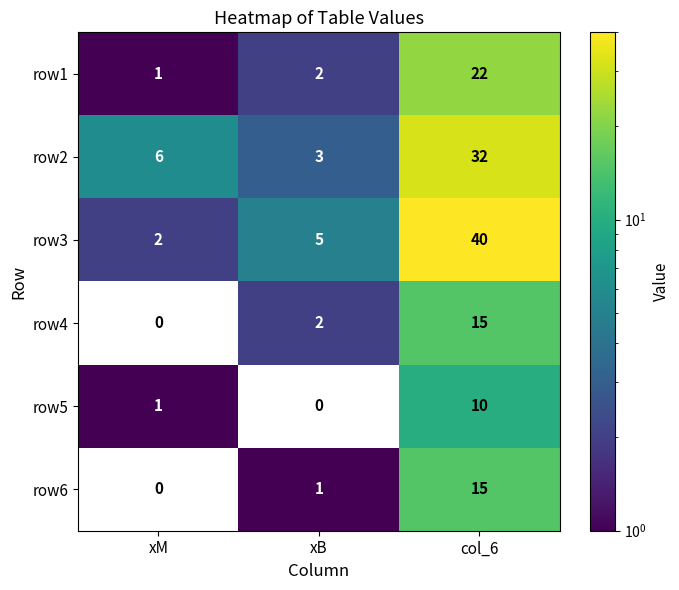

Is it true that row5 equals 4 at xB?

False